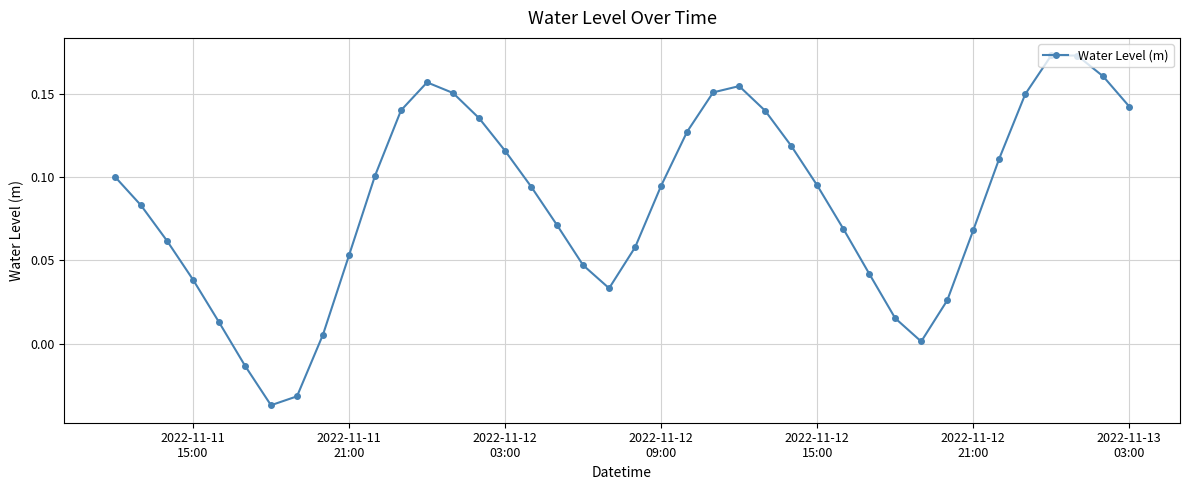

How many values exceed 0?

37